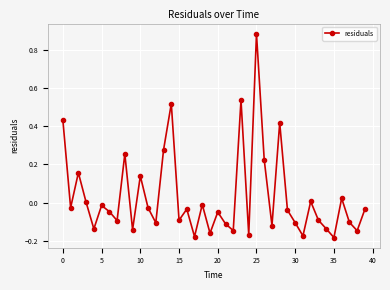

How many interior local peaks (higher than both neighbors) does the data have?

13